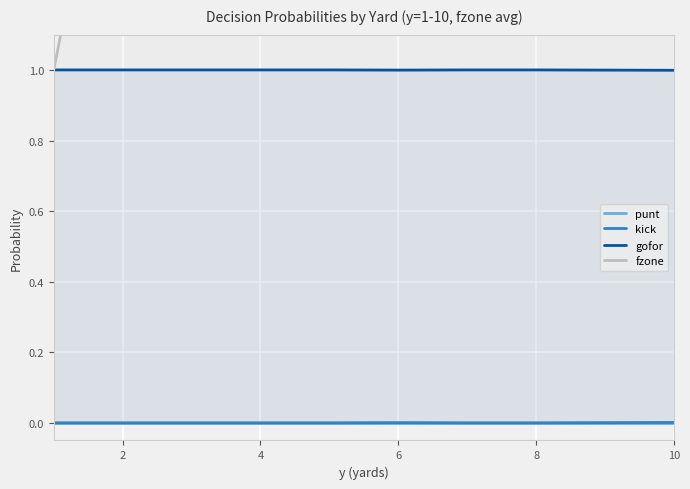

True or false: punt has more than 0 interior local peaks.

False